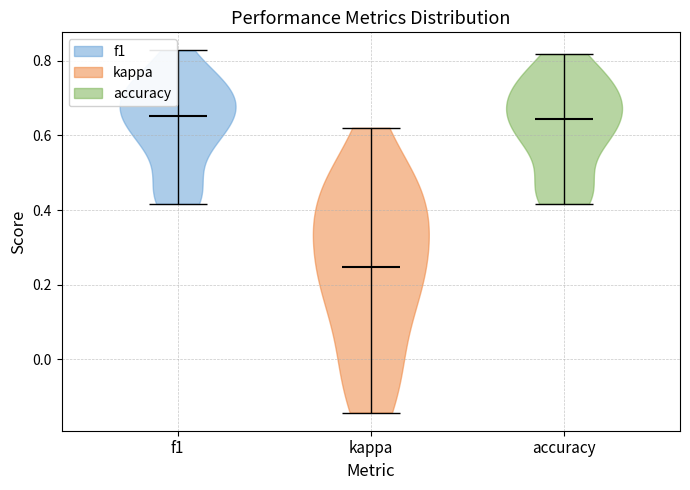

Which violin has the lowest median line?

kappa